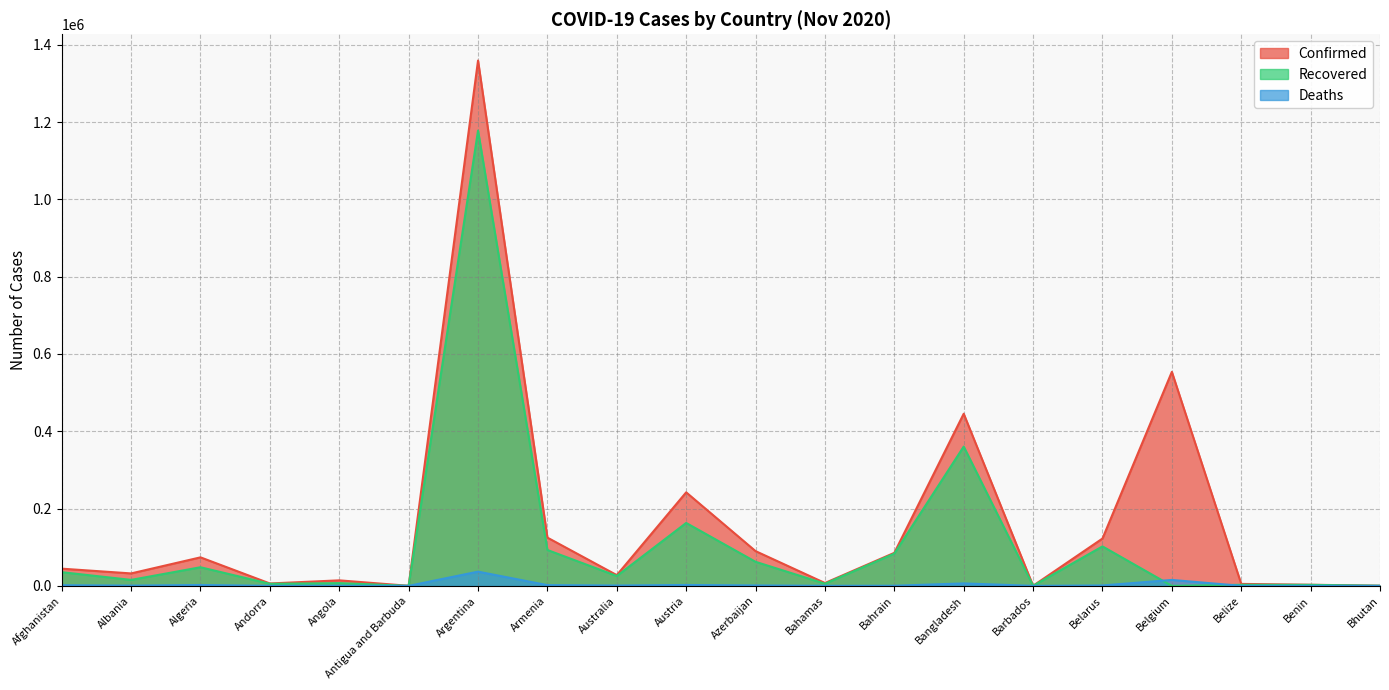

How many intersections are there between Deaths and Recovered?

2